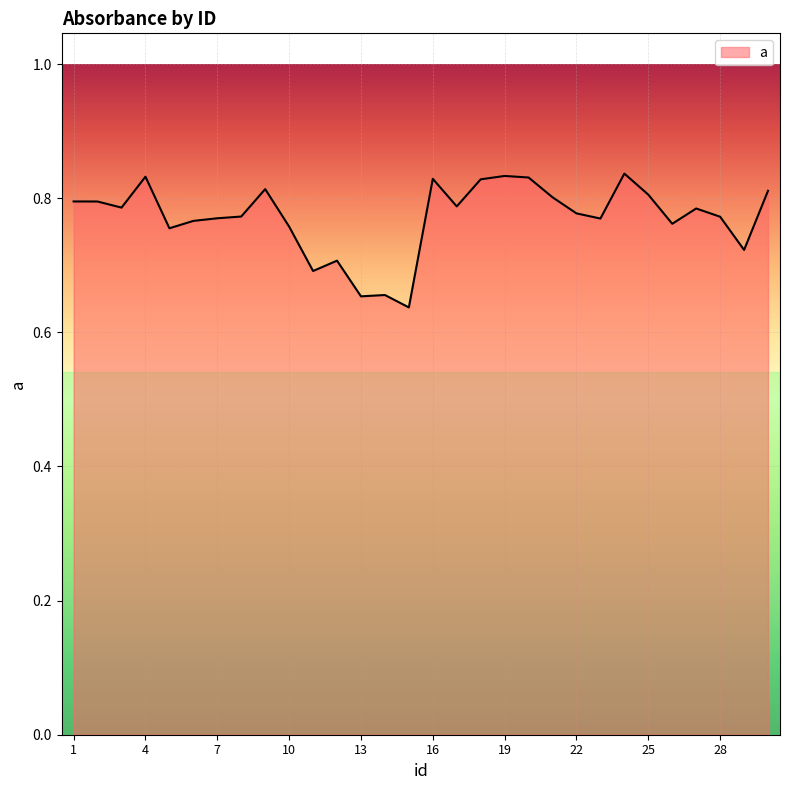

What is the greatest value displayed?

0.8